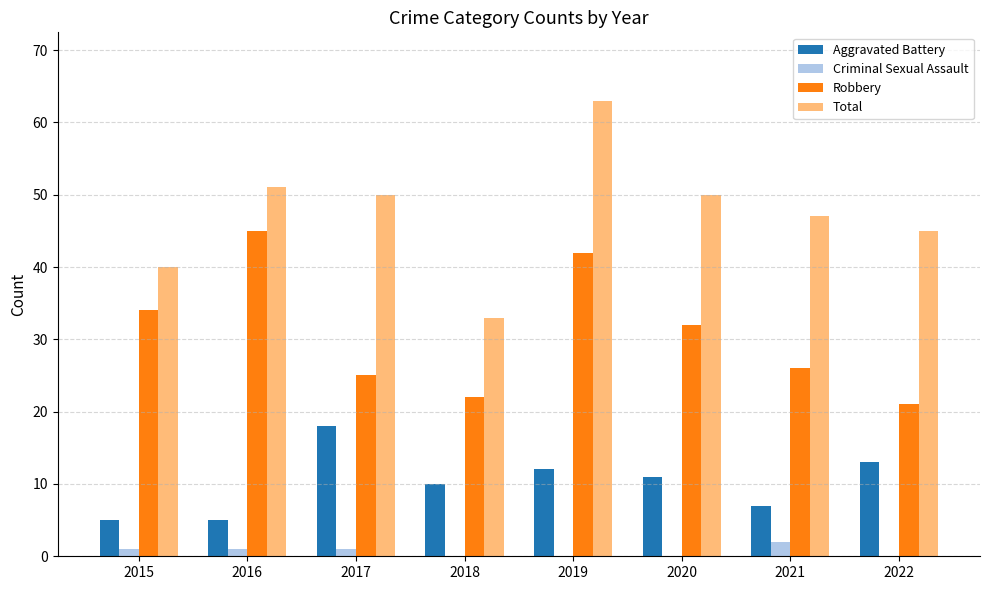

The value of Total at 2016 is 13. True or false?

False